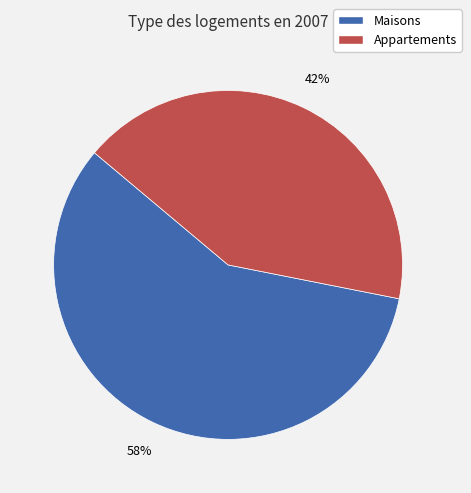

To the nearest percent, what is the average slice percentage?

50%